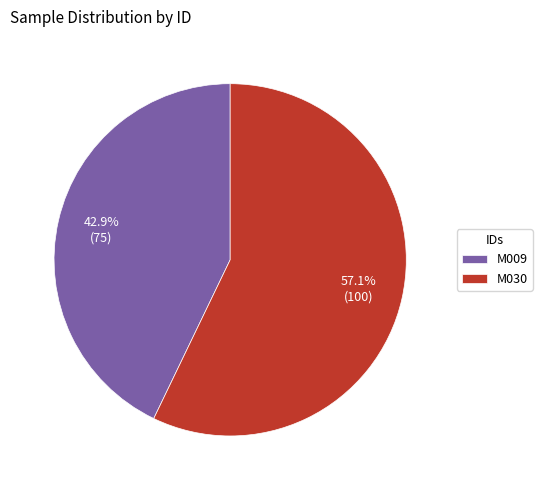

What percentage is NOT represented by M009?

57.1%